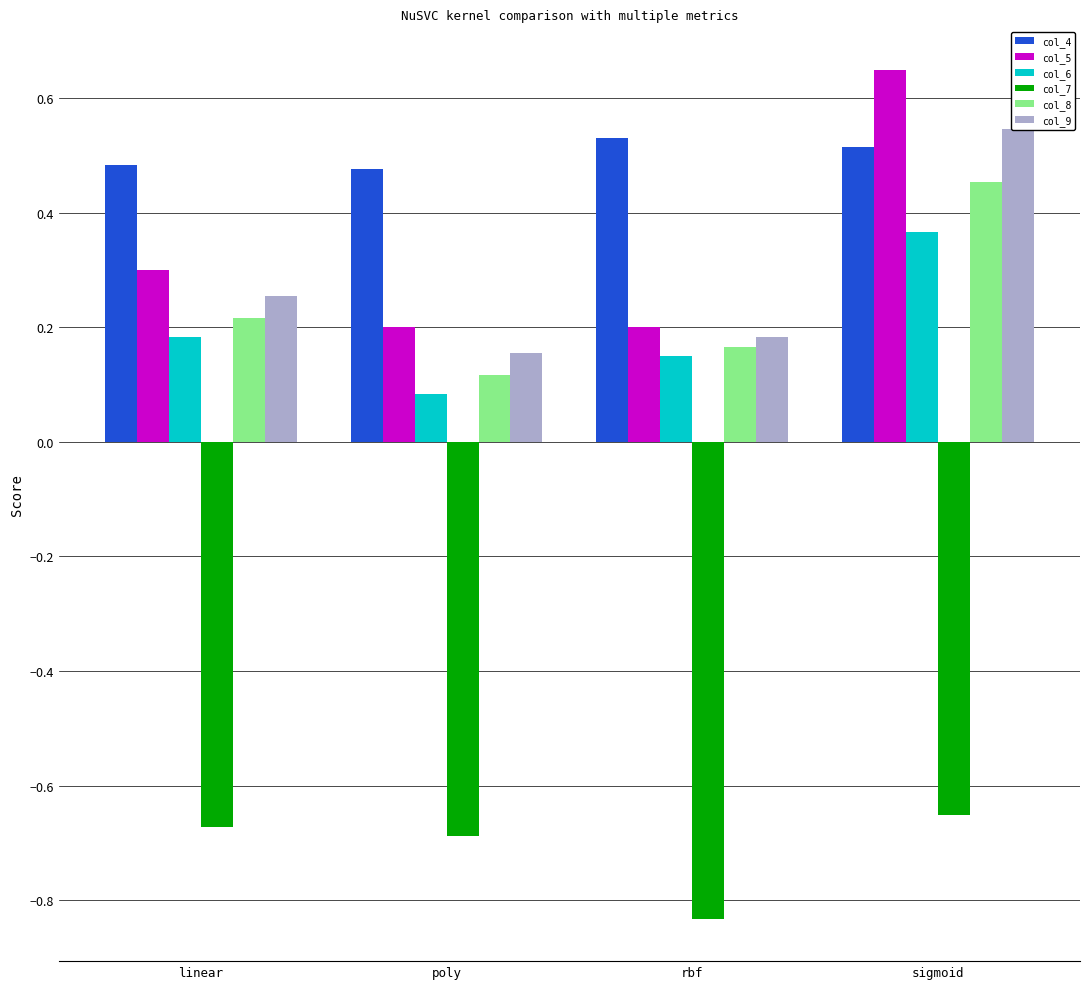

What is the total value across all series at rbf?

0.4